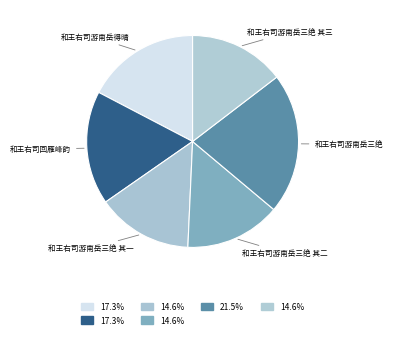

Which category has the biggest portion of the pie?

和王右司游南岳三绝